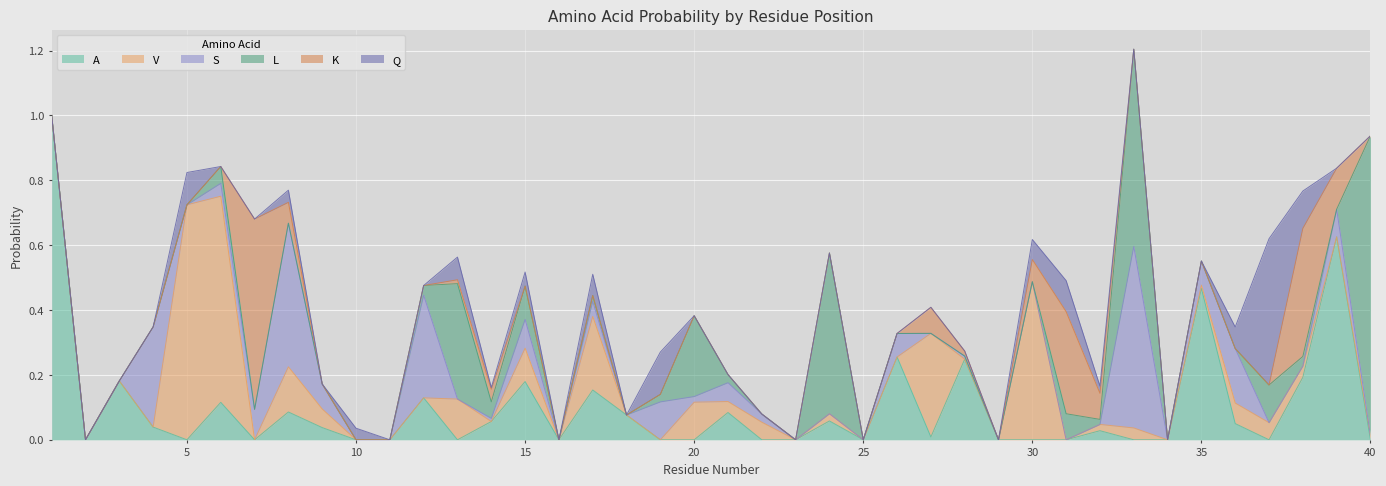

Which label corresponds to the smallest value in the chart?

2